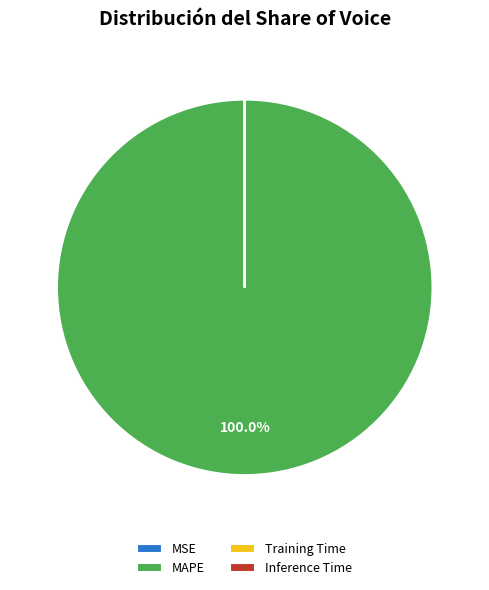

Which category has the biggest portion of the pie?

MAPE